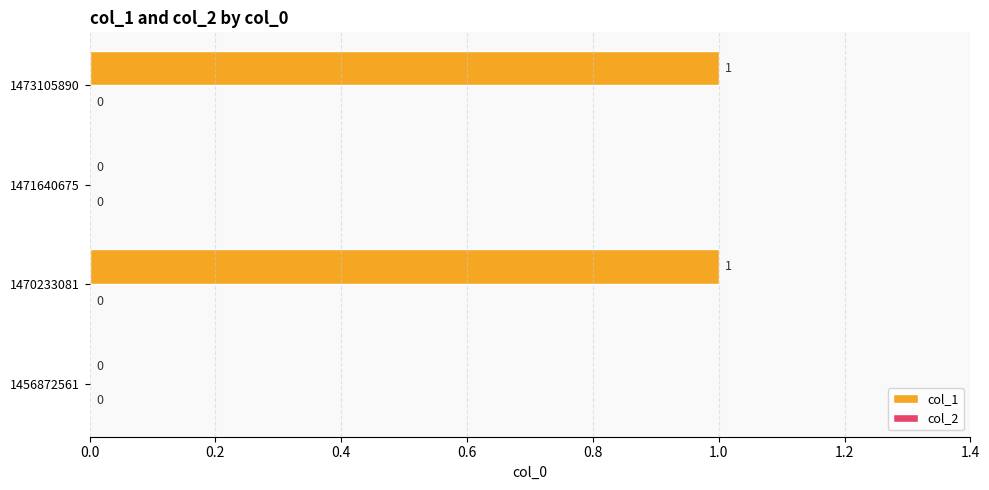

The value at 1470233081 is 2. True or false?

False